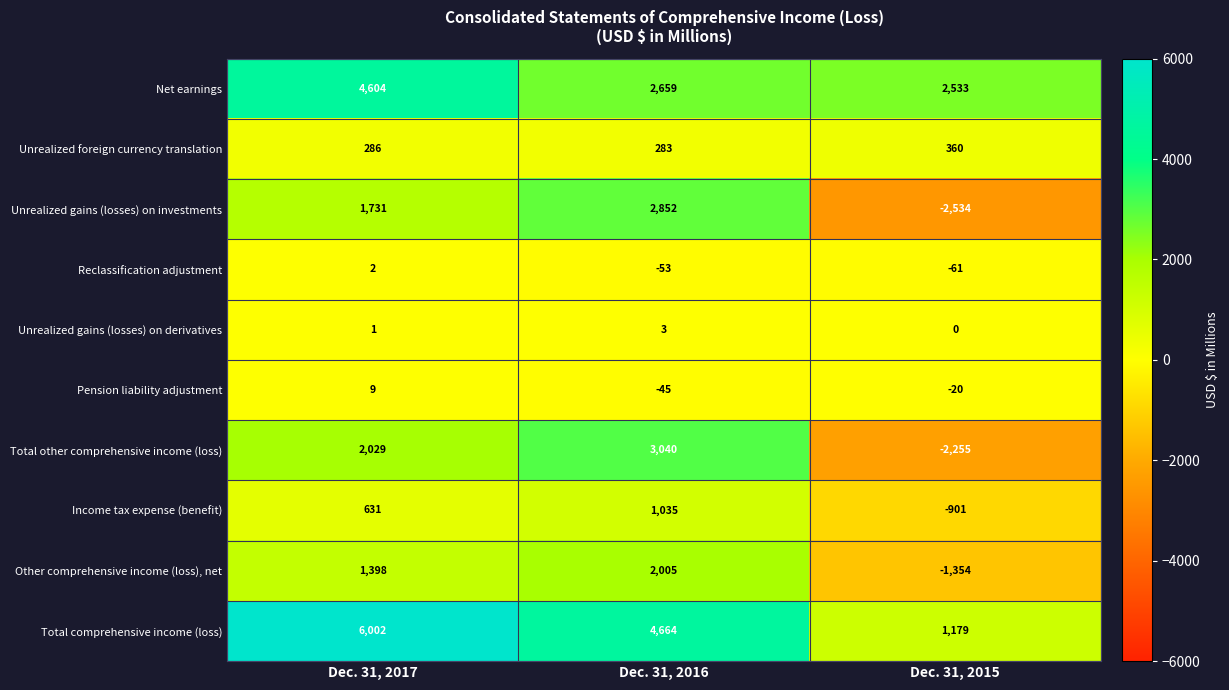

At which label does Total comprehensive income (loss) reach its minimum?

Dec. 31, 2015